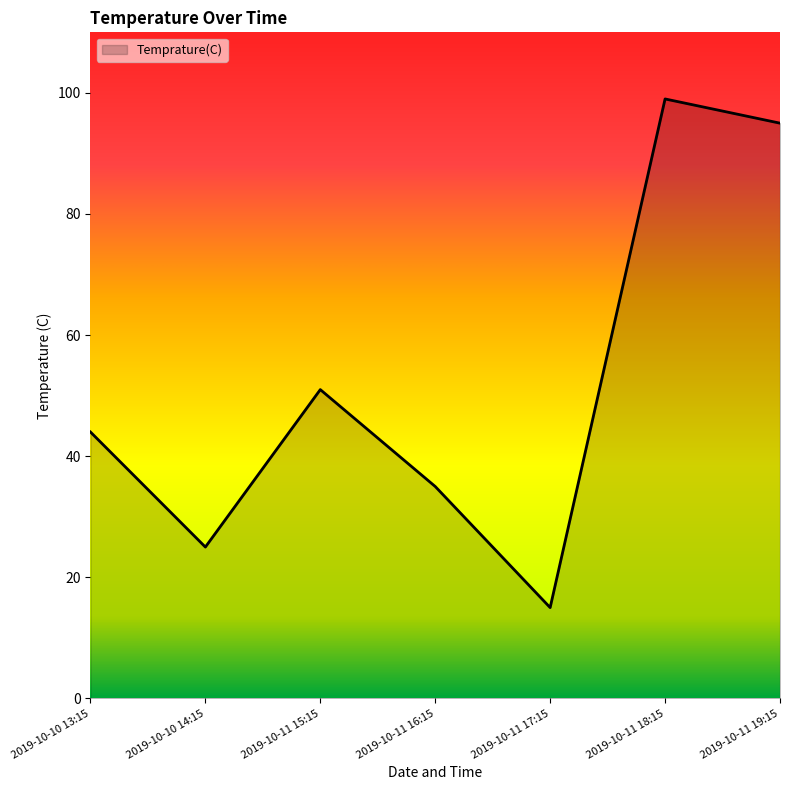

What position from the left is 2019-10-11 17:15?

5